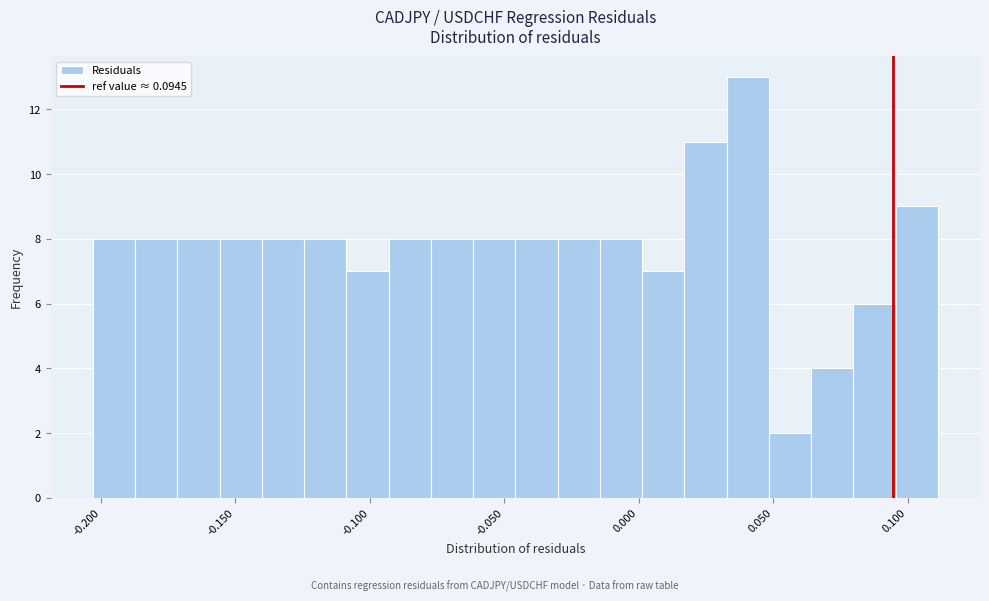

Around what value on the x-axis is the tallest bar? Give the approximate position of its centre, as read against the axis.

0.040